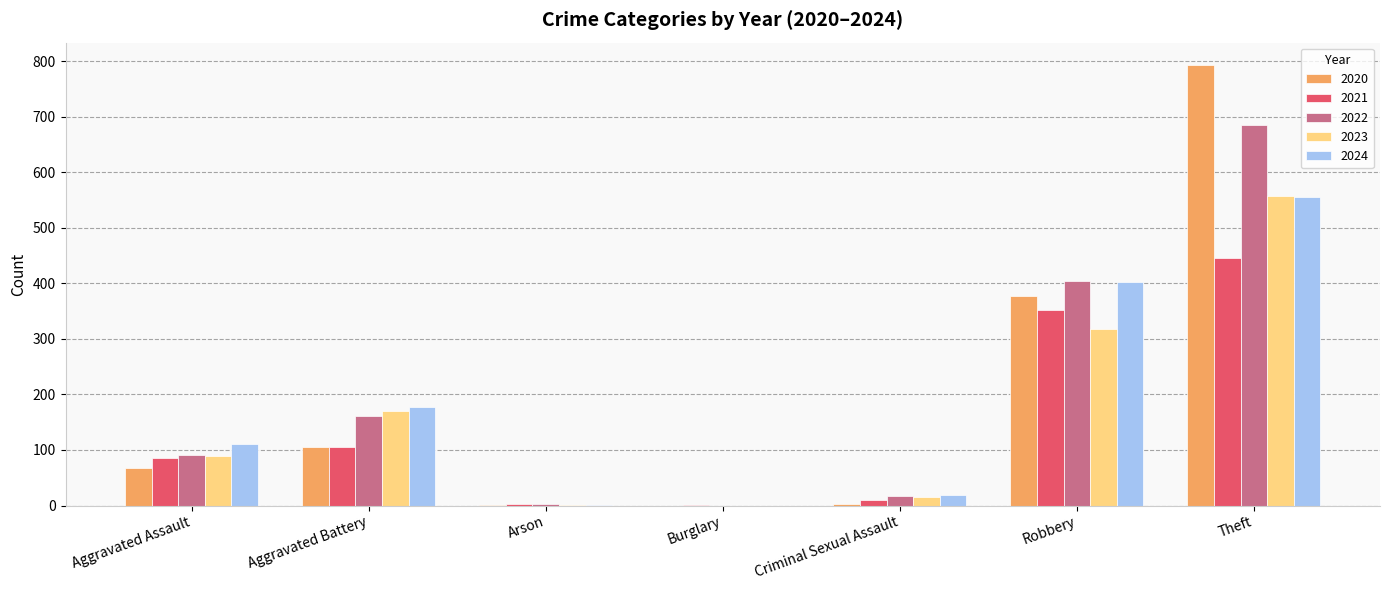

How many data points does each series have?

7